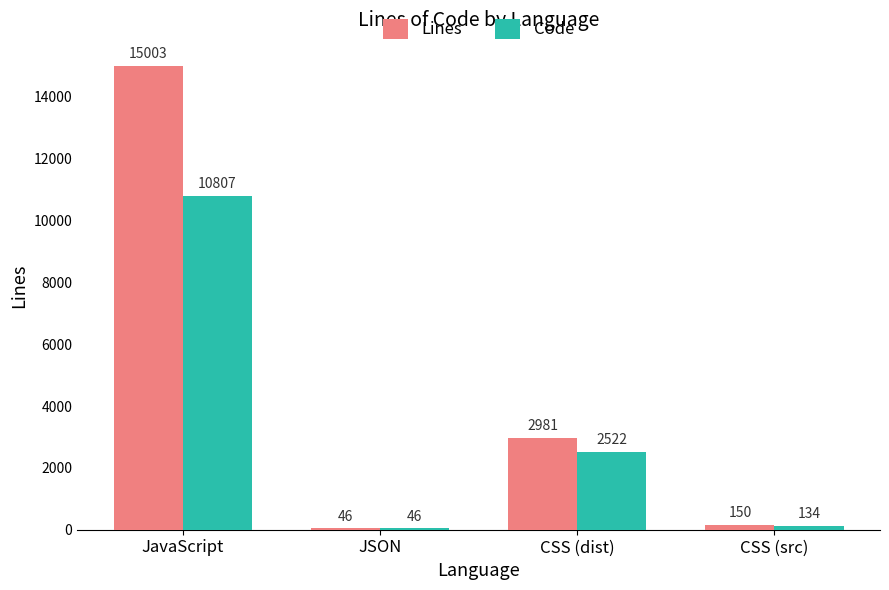

Which series changed the most between JSON and CSS (dist)?

Lines